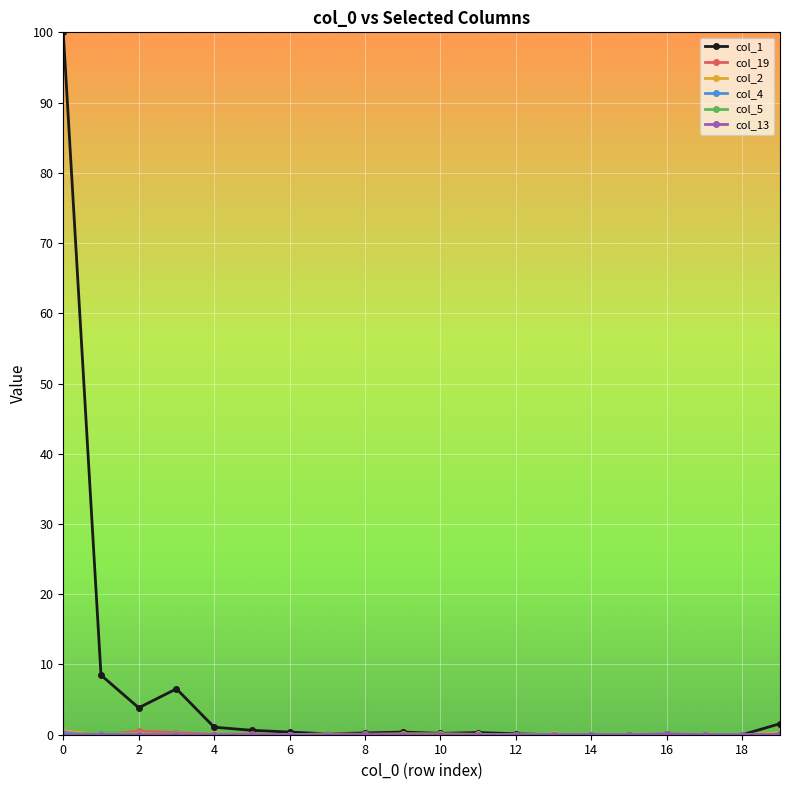

Which series has the largest range (max minus min)?

col_1